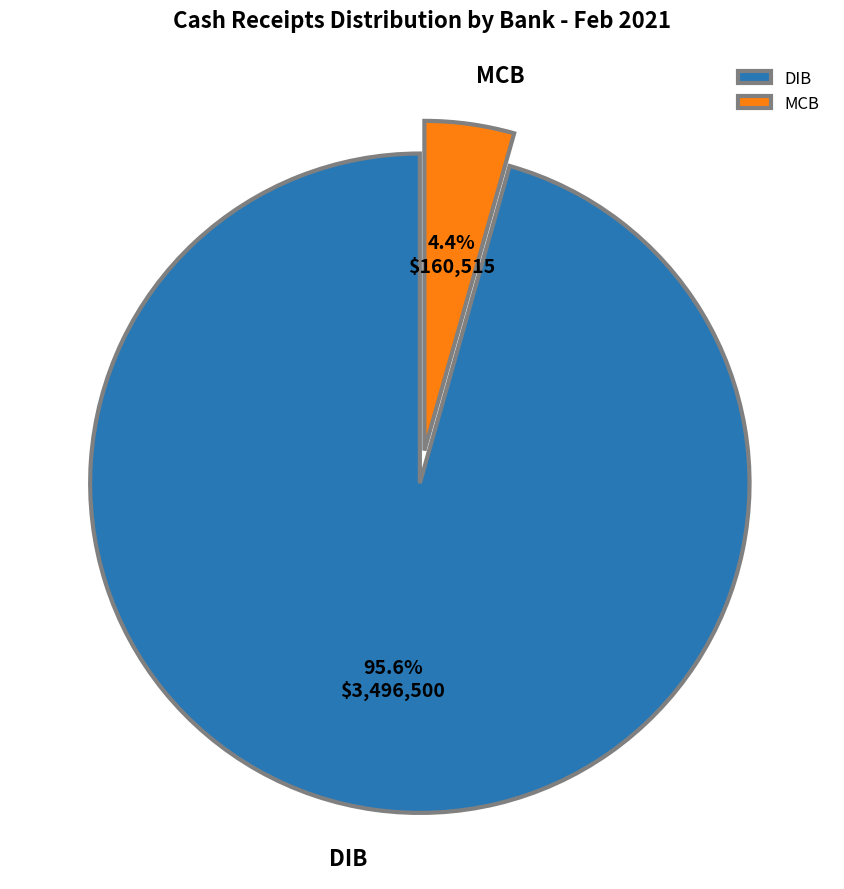

To the nearest percent, what is the combined percentage of MCB and DIB?

100%